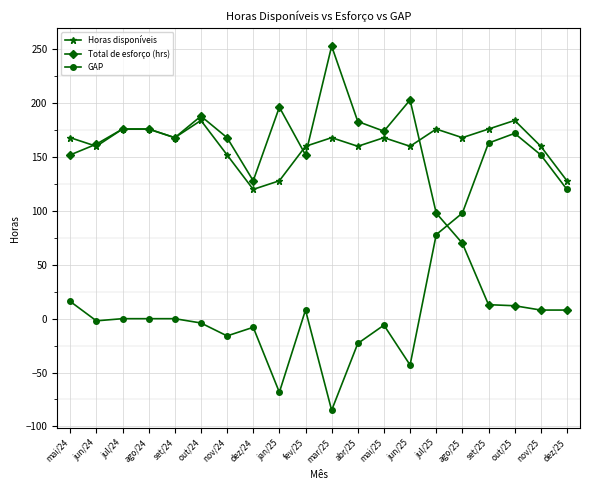

Is the value of GAP at jul/25 greater than the value of Horas disponíveis at ago/25?

No